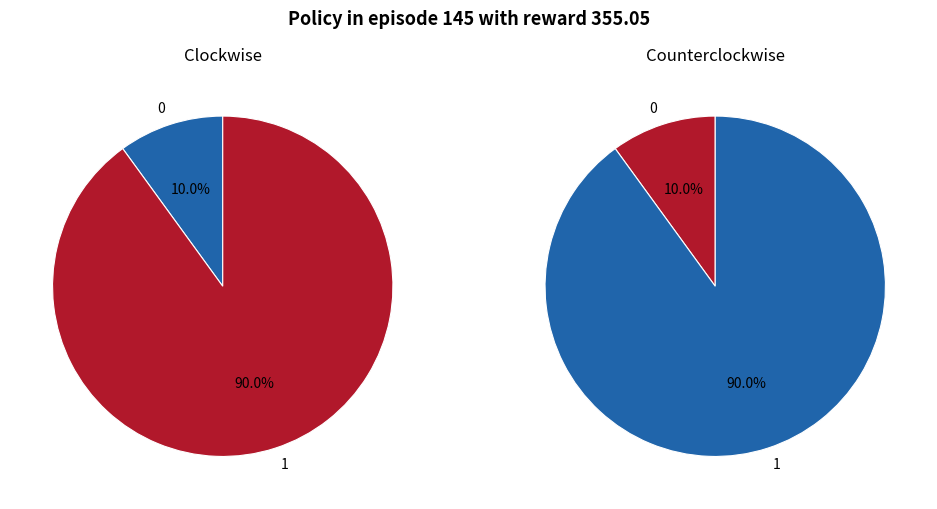

Combined, do 0 and 1 account for over 50%?

Yes